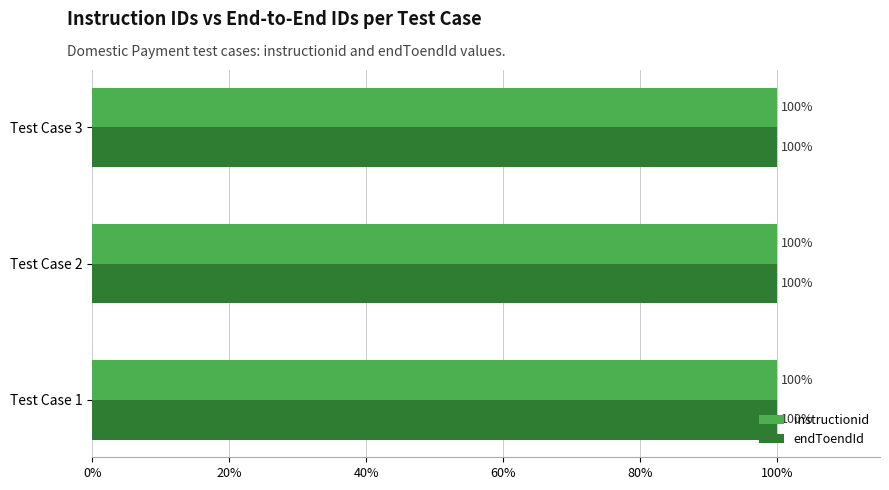

What are all the series names shown in the legend?

instructionid, endToendId